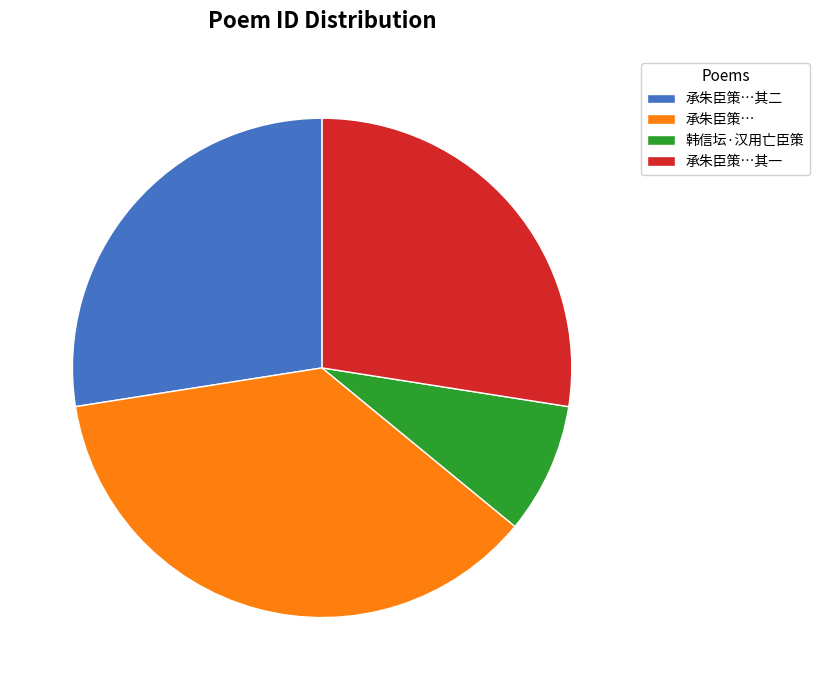

Is it true that 承朱臣策… is 37% of the pie?

True